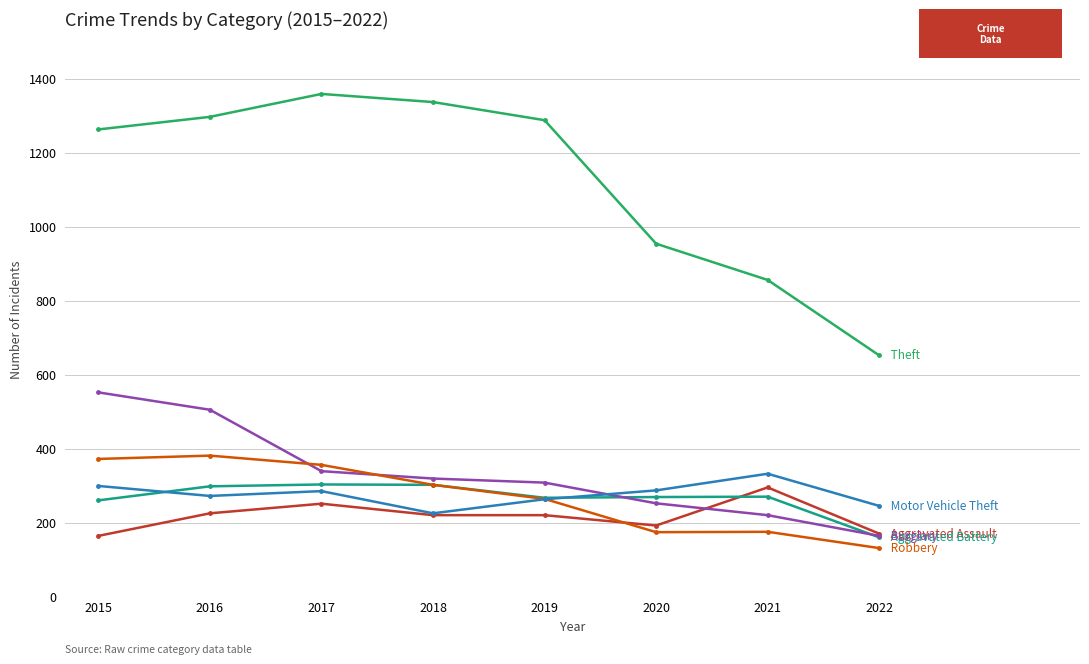

What is the greatest value displayed?

1359